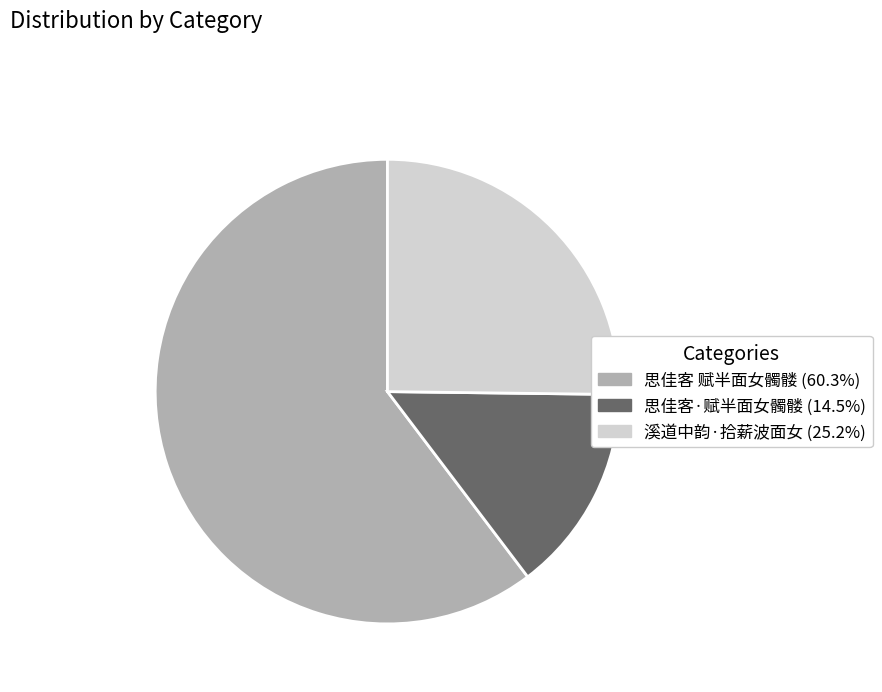

Is there any slice that represents more than half of the pie?

Yes